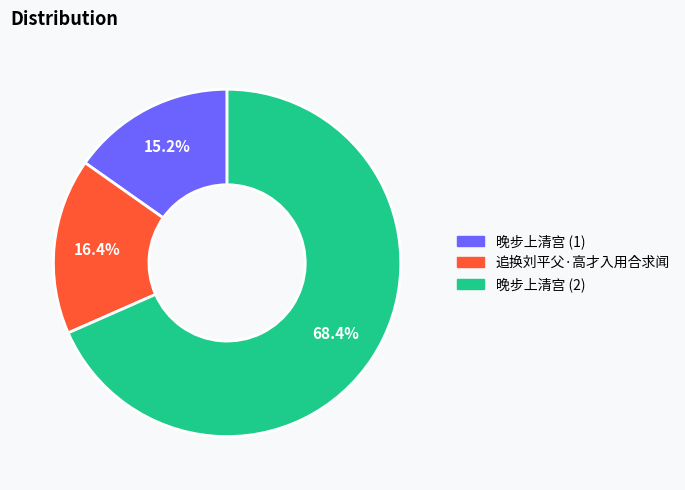

Rank the categories by value from lowest to highest.

晚步上清宫 (1), 追换刘平父·高才入用合求闻, 晚步上清宫 (2)